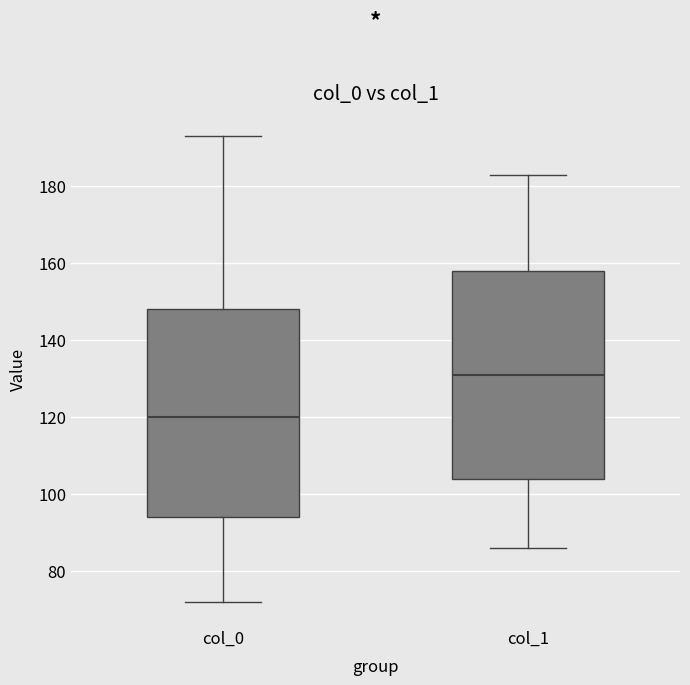

Where is the lower edge of the box for col_1 on the y-axis? The values are not printed on the chart, so give them approximately, as read against the axis.

104